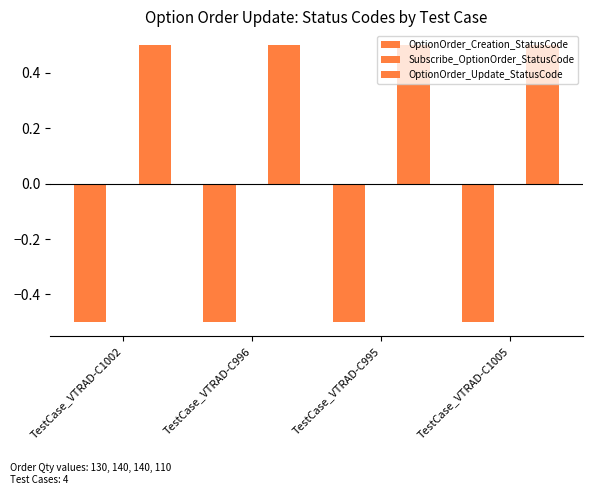

Reading right to left, list all the values displayed in this chart.

OptionOrder_Creation_StatusCode: -0.5	-0.5	-0.5	-0.5
Subscribe_OptionOrder_StatusCode: 0.0	0.0	0.0	0.0
OptionOrder_Update_StatusCode: 0.5	0.5	0.5	0.5